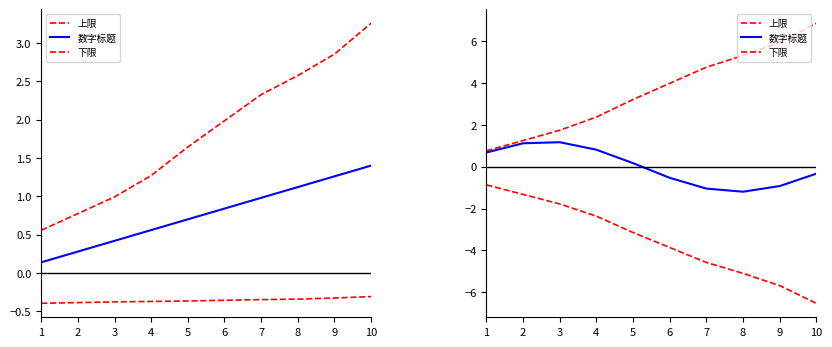

What is the difference between the 数字标题 values at 3 and 8?

2.4